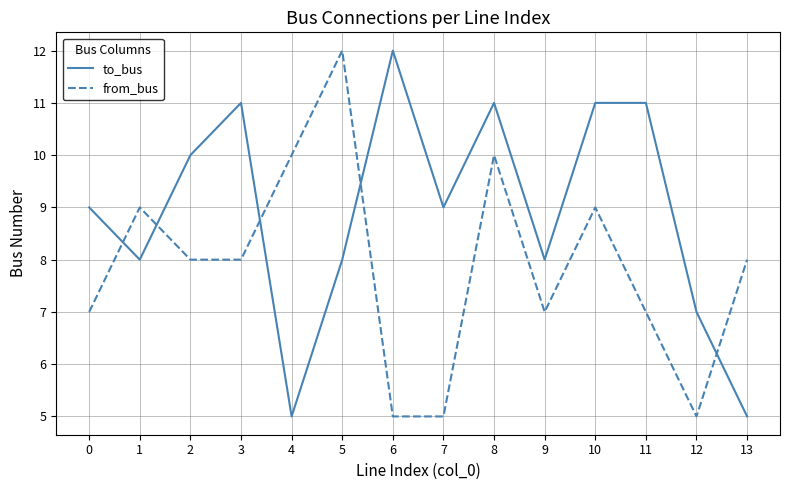

Which category has the highest value in the to_bus series?

6